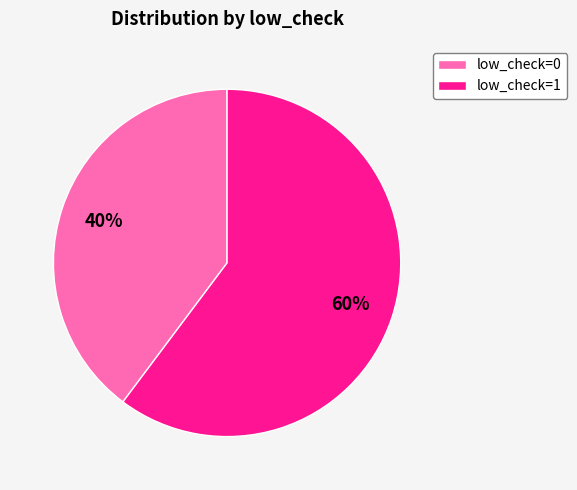

Rank the categories by value from lowest to highest.

low_check=0, low_check=1